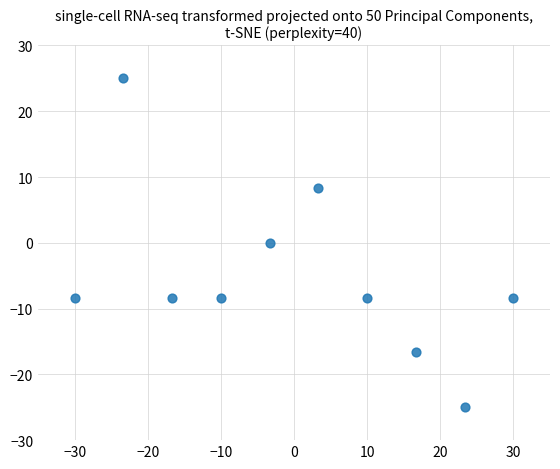

What is the average Y value?

-5.0